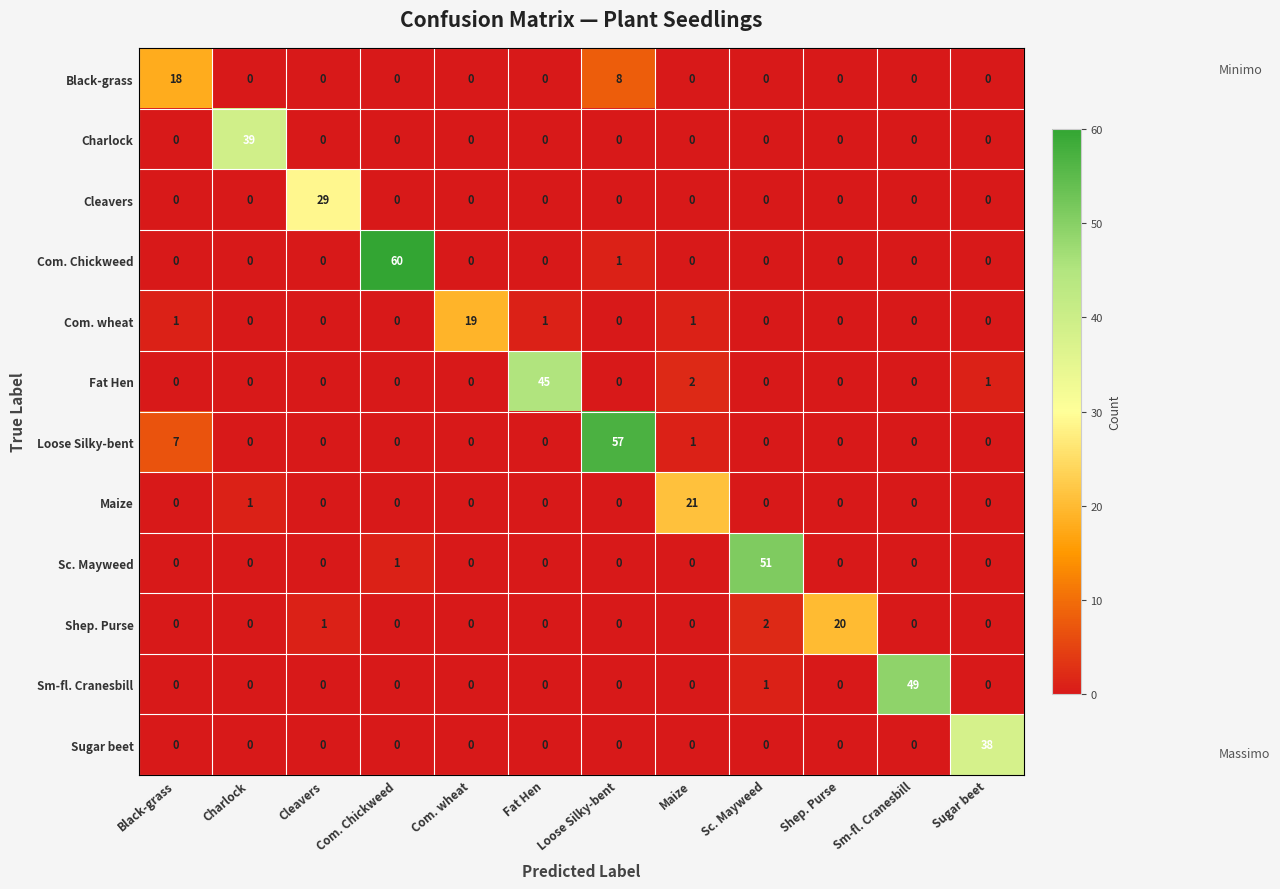

Count the number of categories in the chart.

12